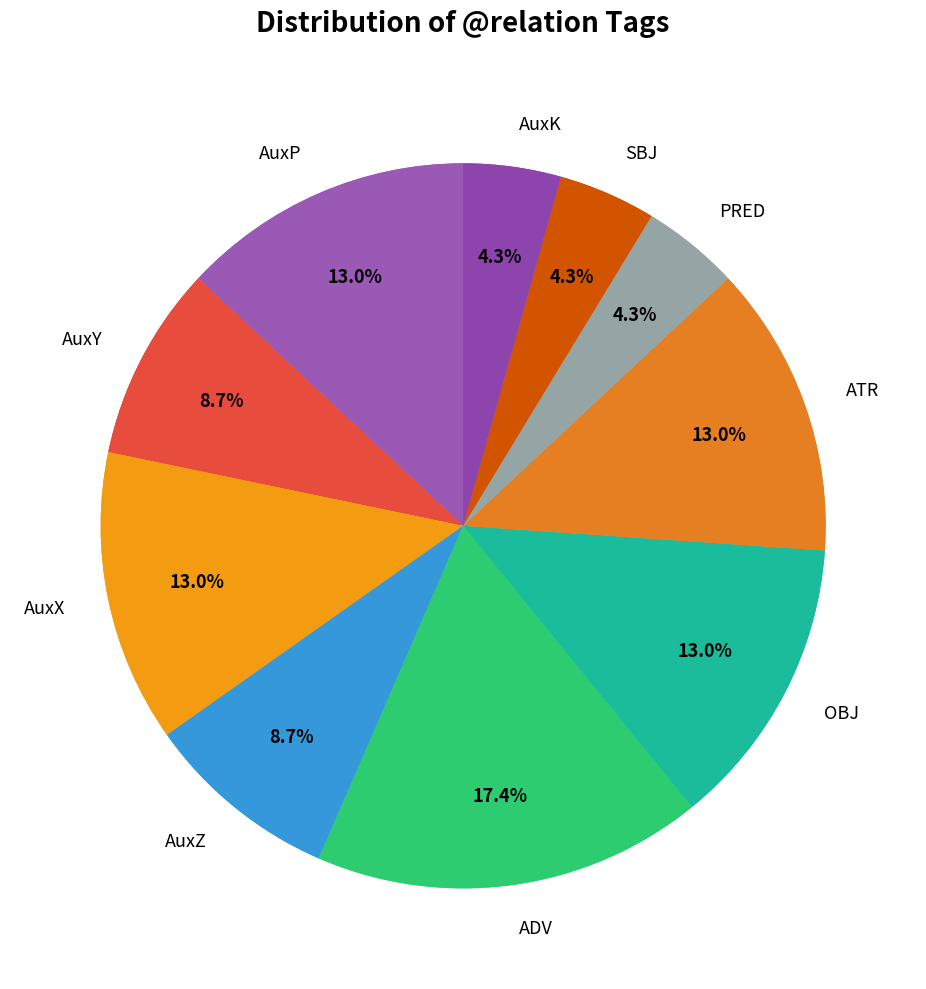

How many slices are in this pie chart?

10